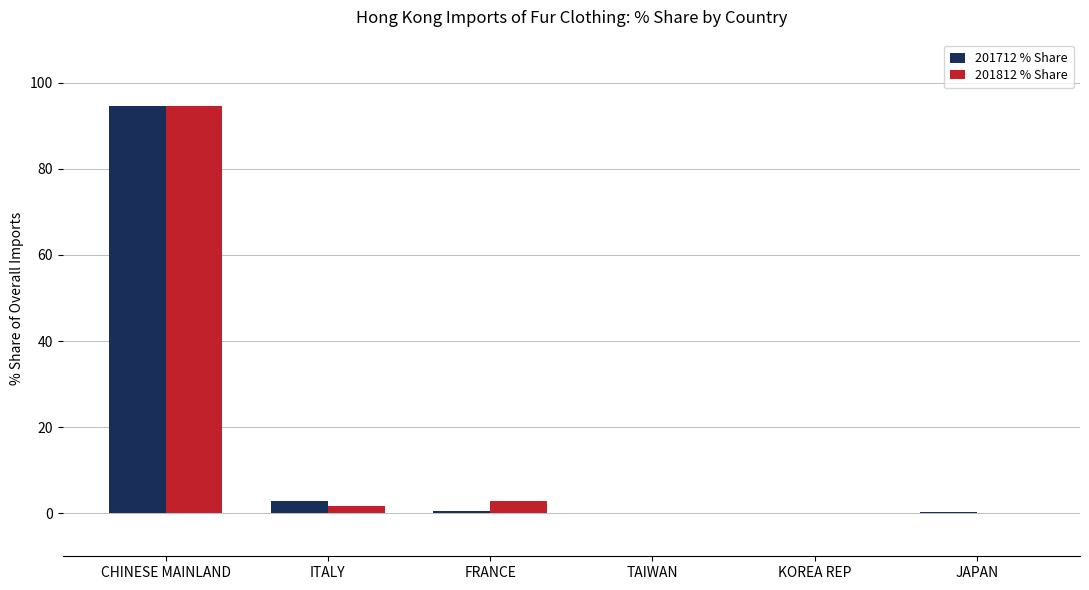

Are the bars grouped side by side (vs. stacked)?

Yes